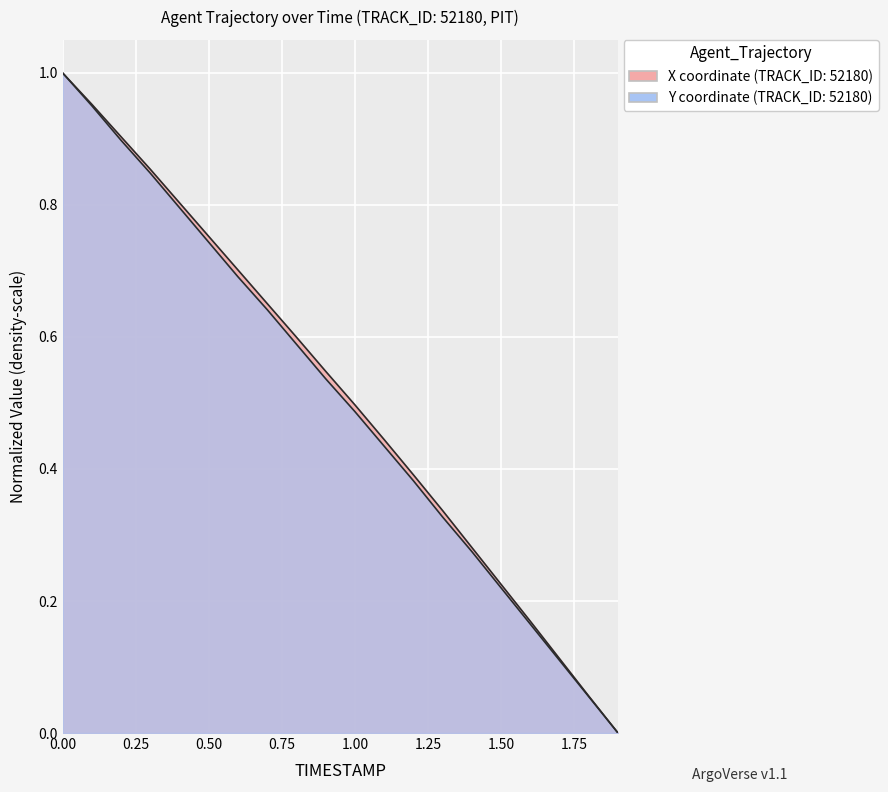

Reading right to left, what are all the values shown in this chart?

X: 0.0	0.1	0.1	0.2	0.2	0.3	0.3	0.4	0.4	0.5	0.5	0.6	0.7	0.7	0.8	0.8	0.9	0.9	1.0	1.0
Y: 0.0	0.1	0.1	0.2	0.2	0.3	0.3	0.4	0.4	0.5	0.5	0.6	0.6	0.7	0.7	0.8	0.8	0.9	1.0	1.0